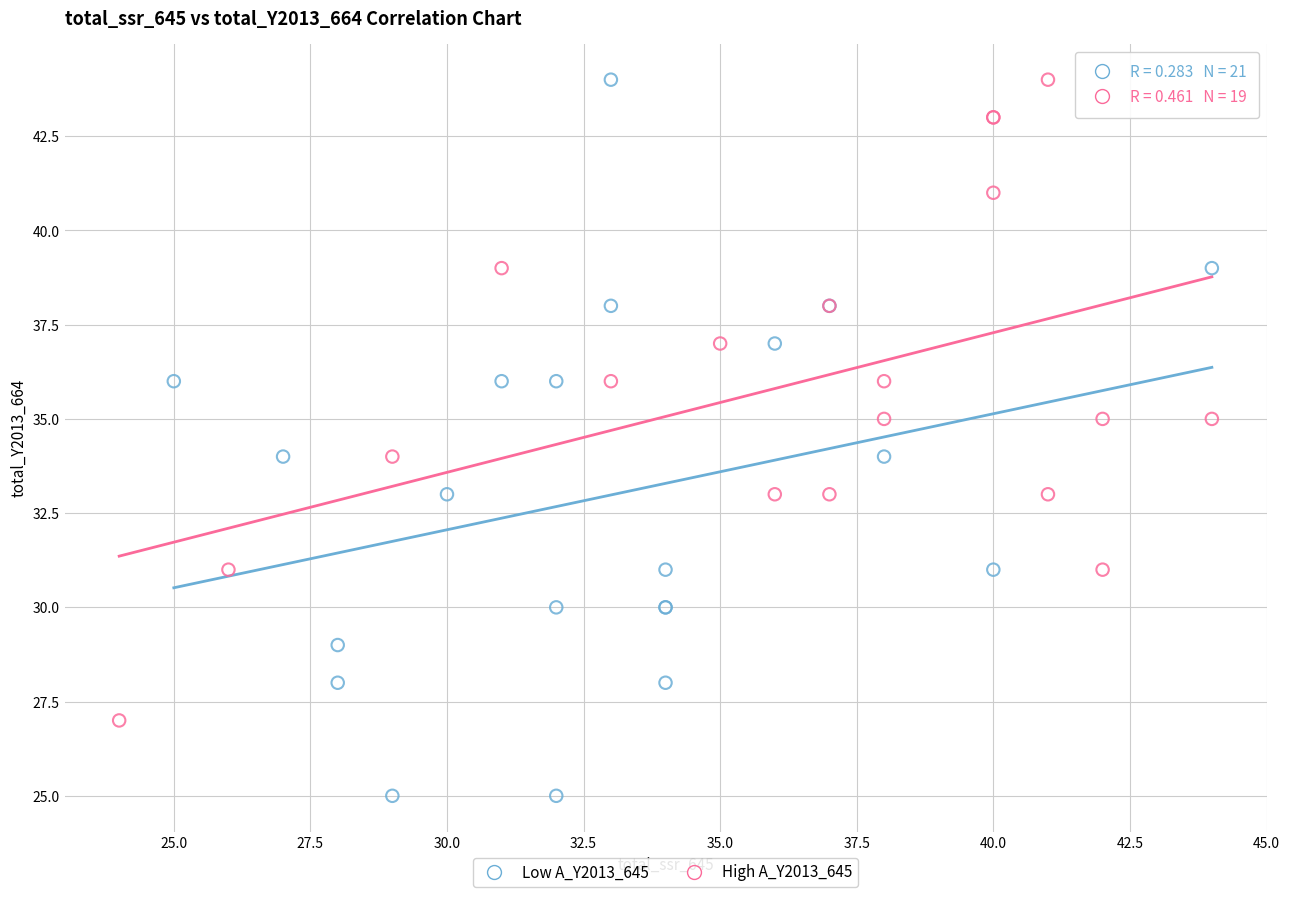

Which series contains the lowest Y value?

Low A_Y2013_645